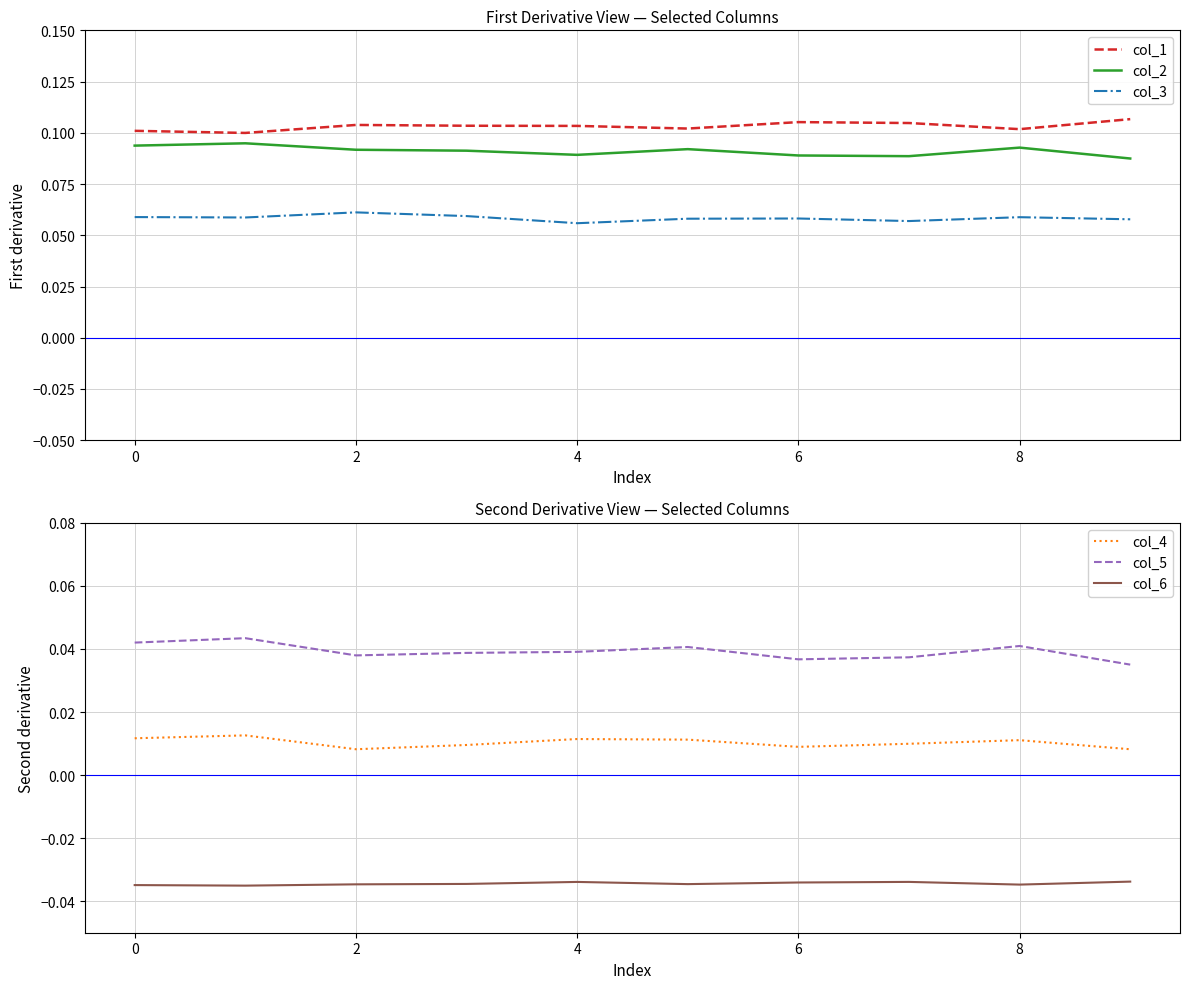

At which label is col_6 closest to 0?

9